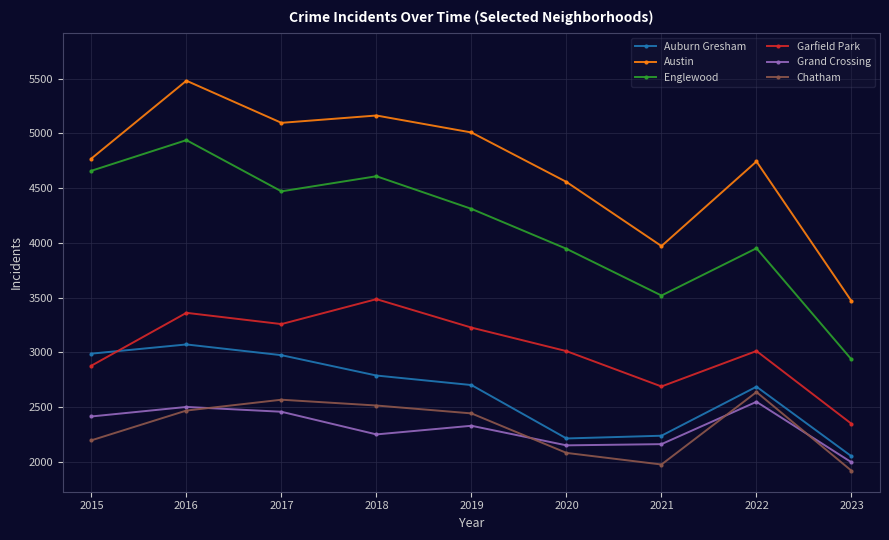

What is the spread (max minus min) of values at 2023?

1550